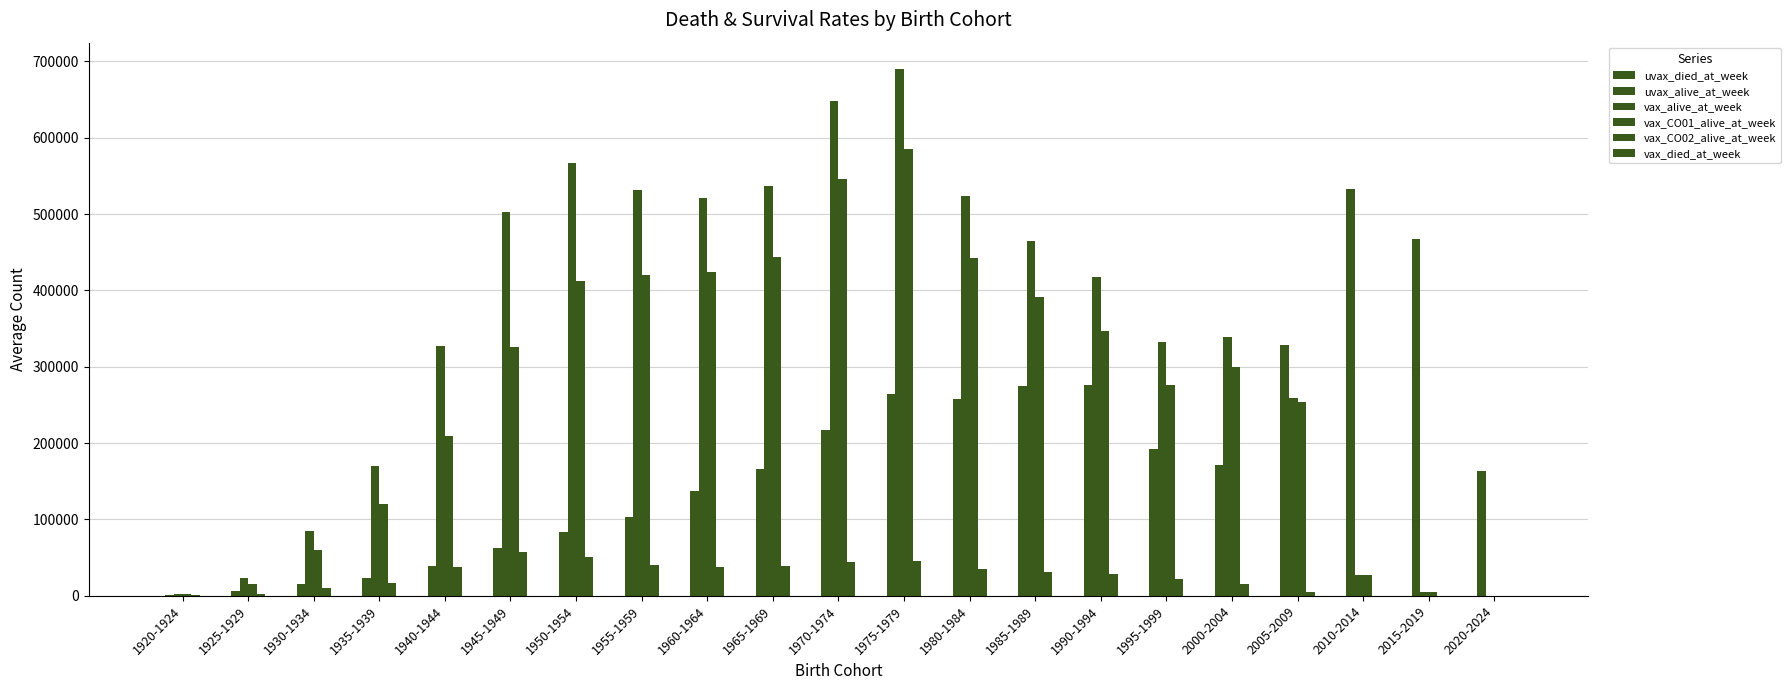

How many groups of bars are there?

21